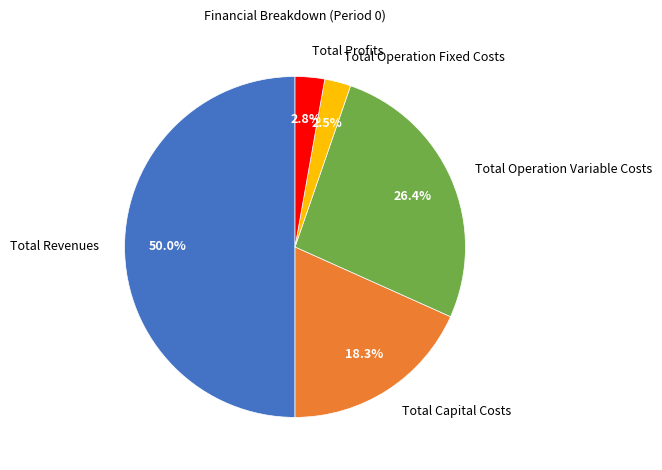

Do Total Capital Costs and Total Operation Fixed Costs together represent more than half of the pie?

No